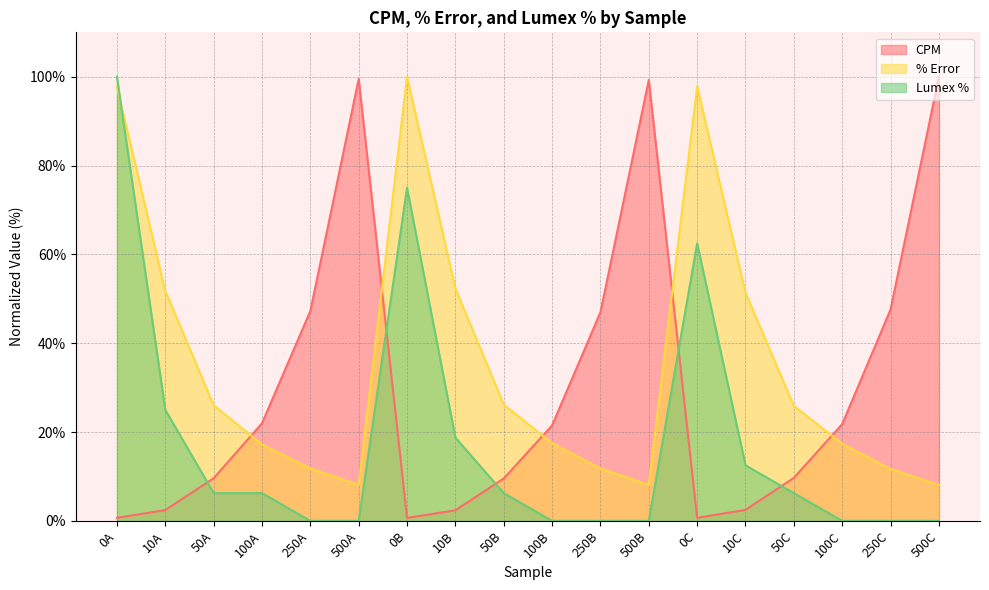

At which category does the chart reach its minimum across all series?

250A